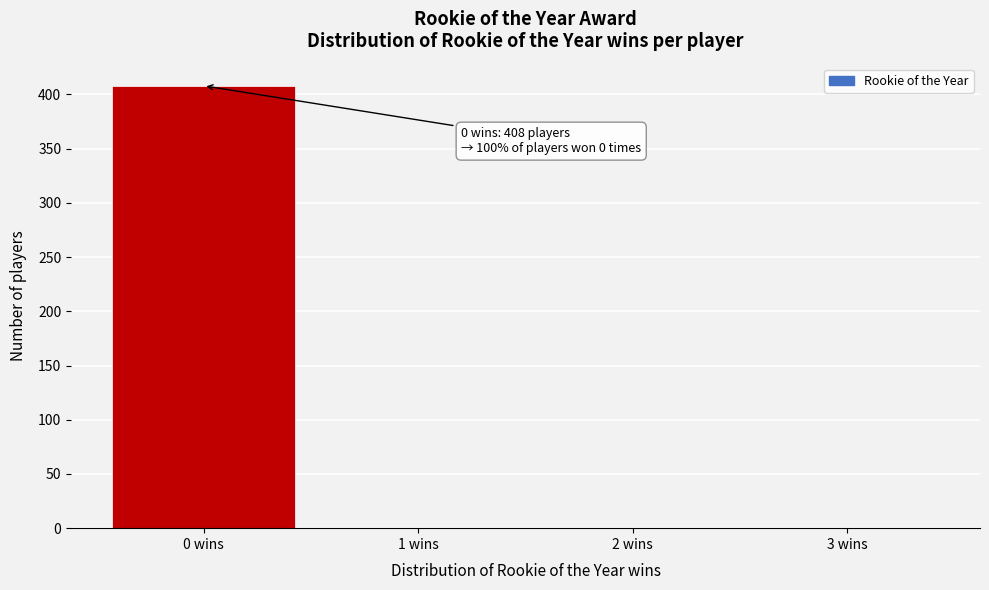

Reading right to left, transcribe all the data shown in this chart.

3 wins=0	2 wins=0	1 wins=0	0 wins=408